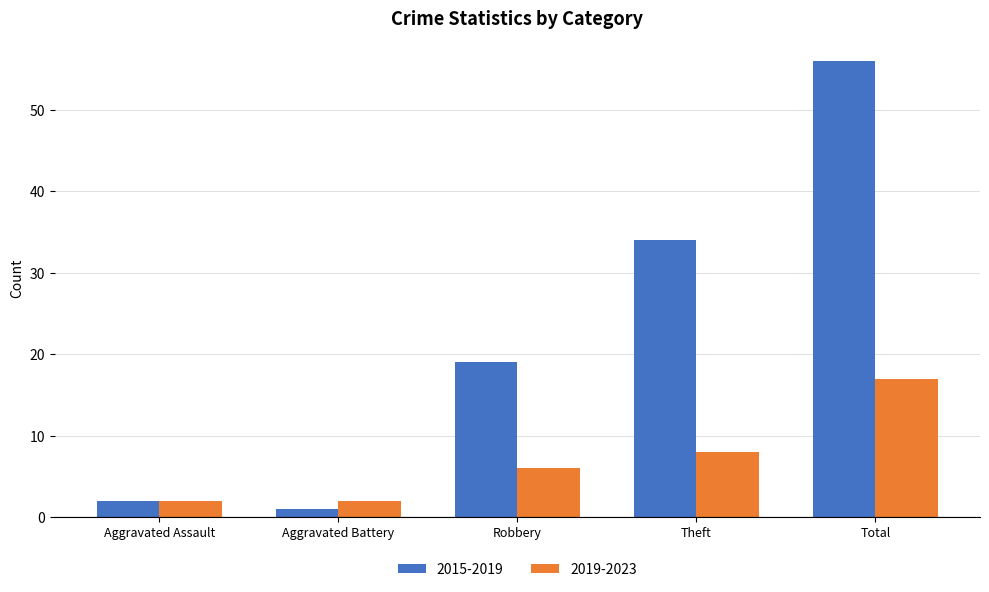

What is the difference between the maximum and minimum values in the 2019-2023 series?

15